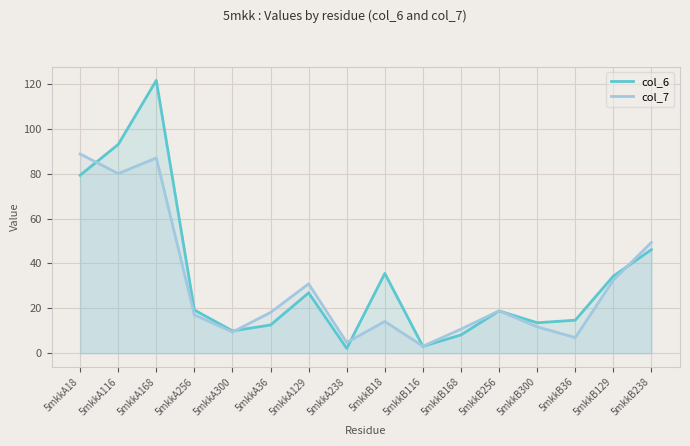

At which label does col_7 first exceed 18?

5mkkA18